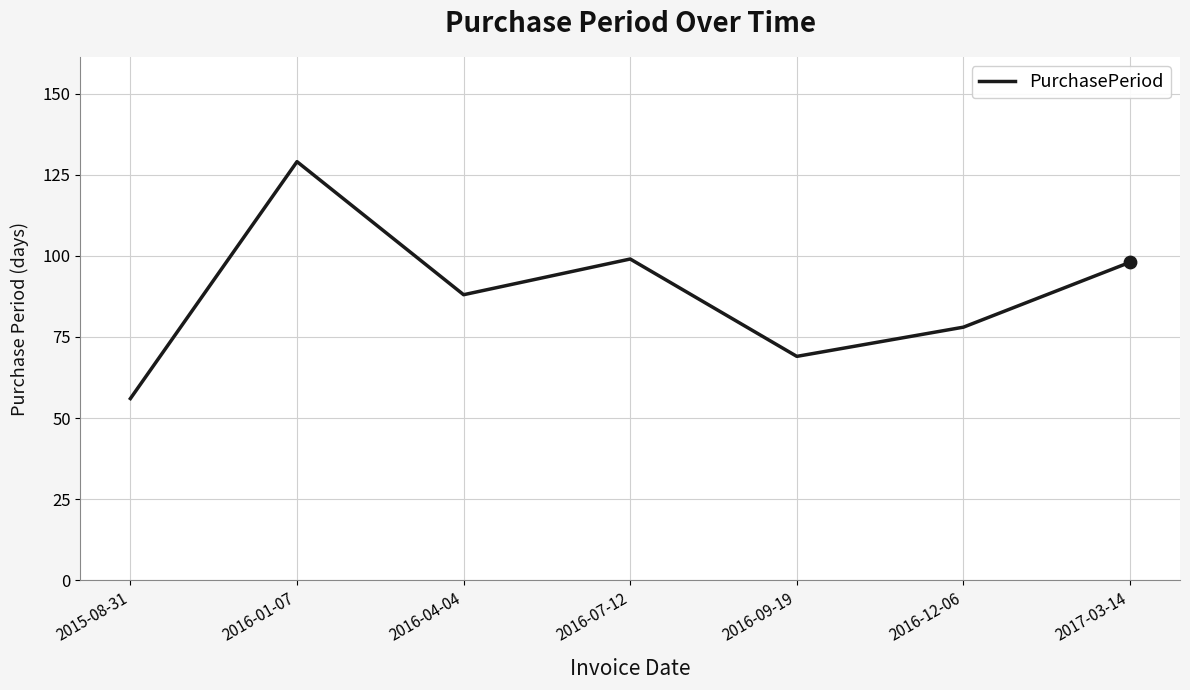

What is the ratio of the value at 2016-07-12 to the value at 2016-12-06?

1.3